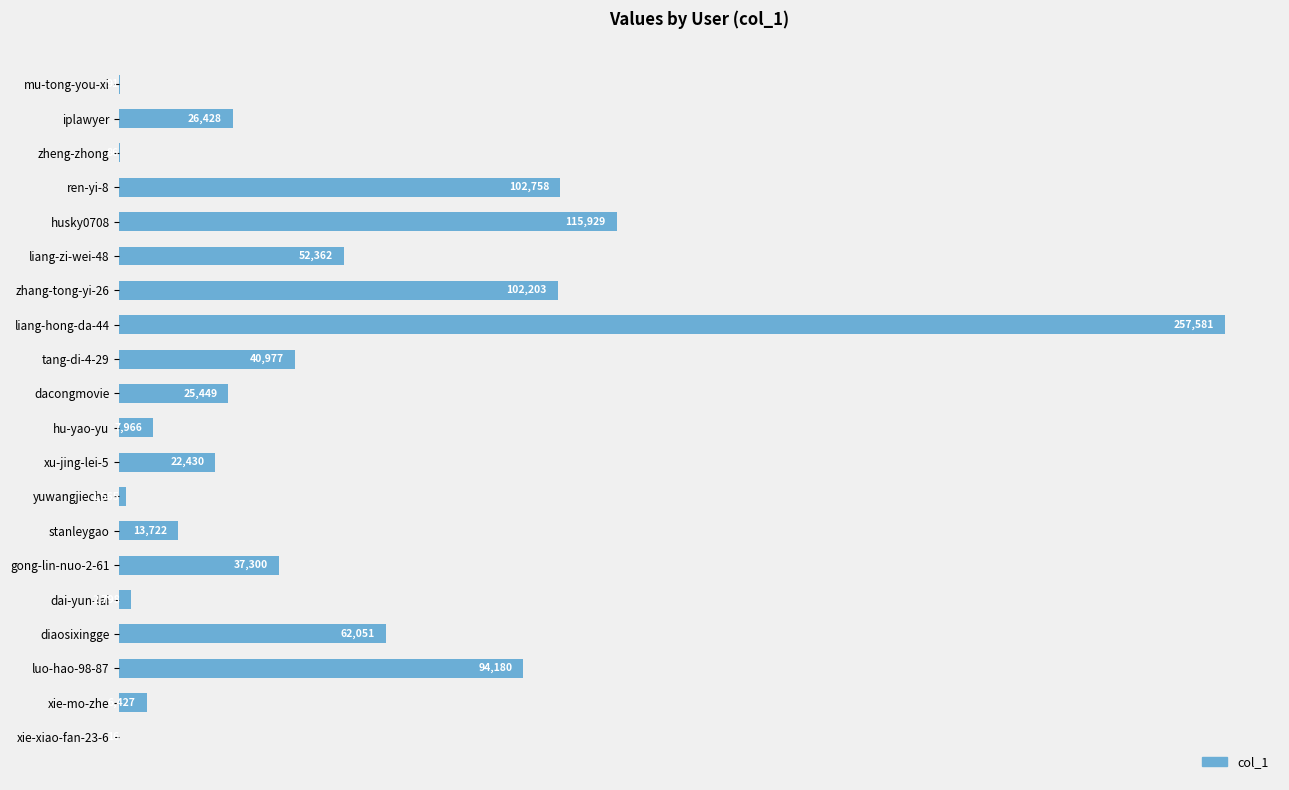

What is the sum of the values at hu-yao-yu and ren-yi-8?

110724